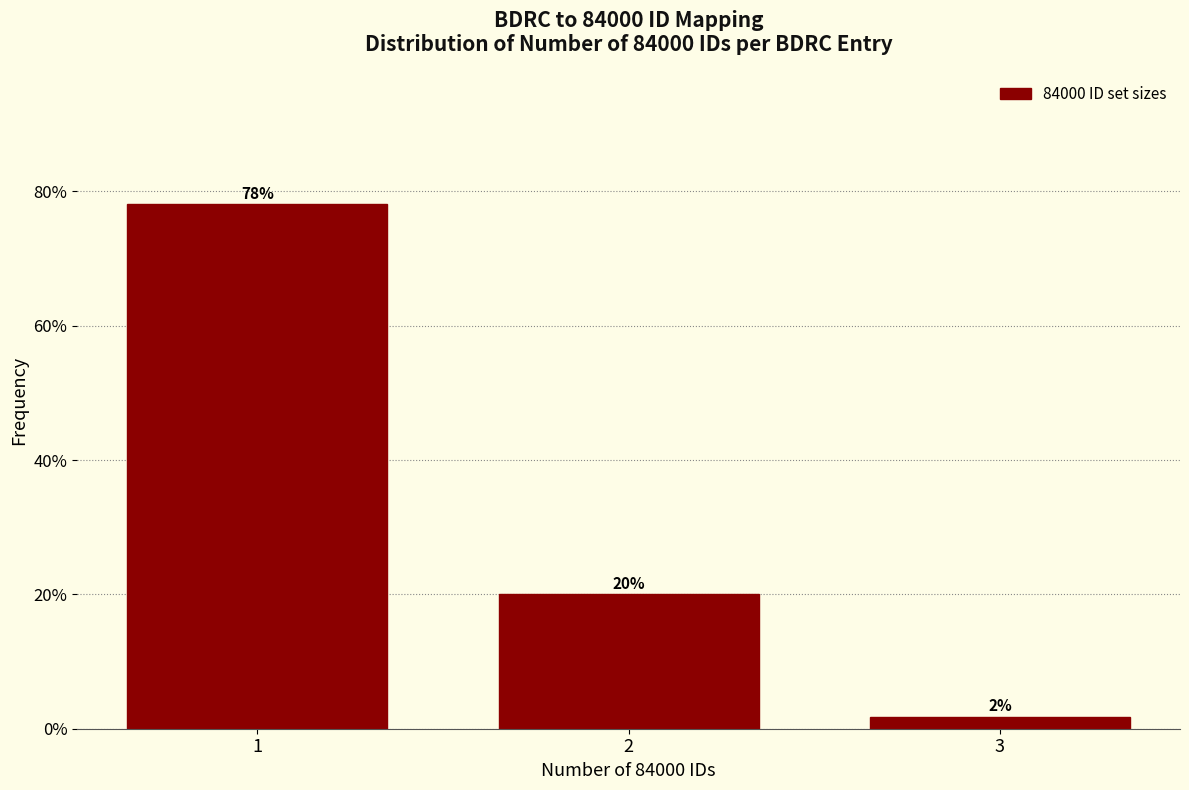

Is it true that the value at 2 is 20.0?

True